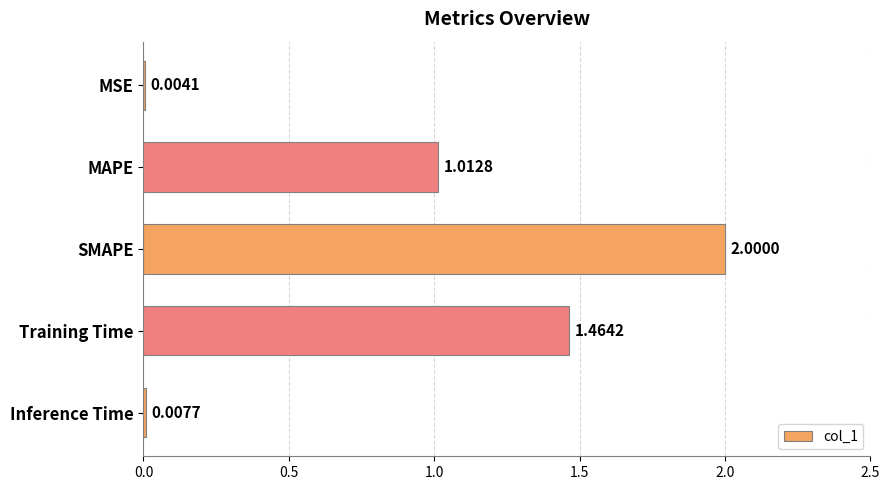

What is the change in value from MSE to SMAPE?

+2.0